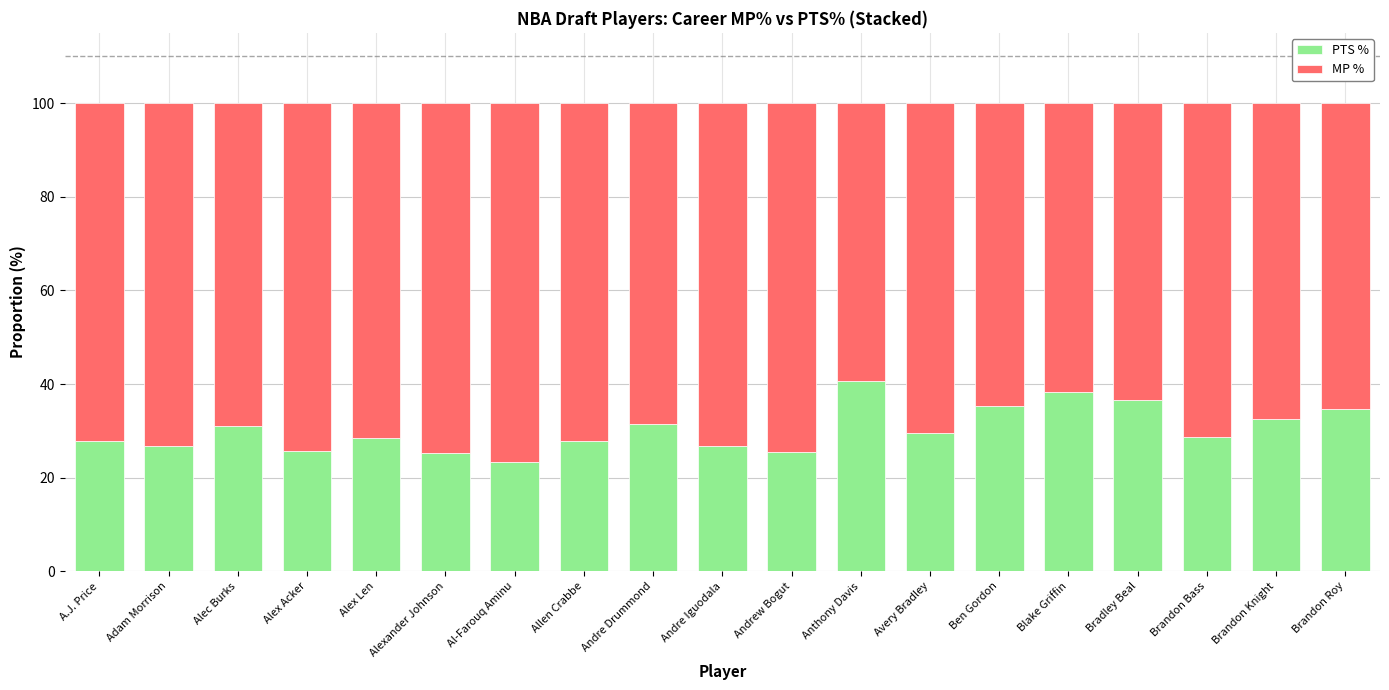

What is the lowest value of the PTS % series?

23.4